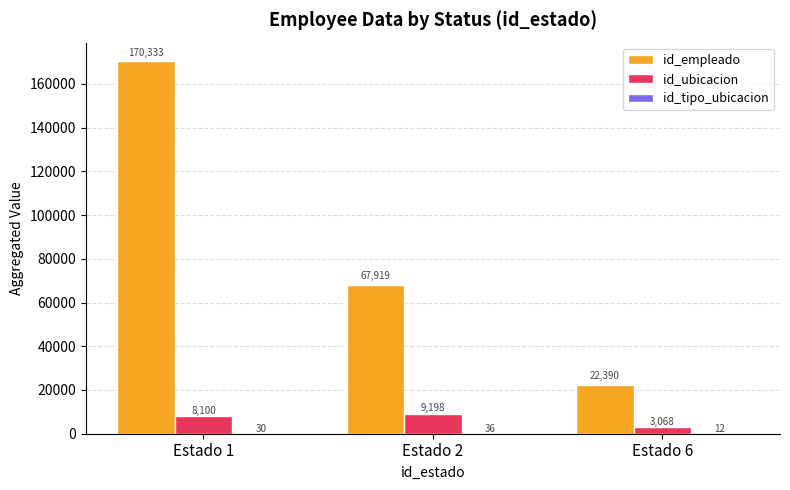

True or false: id_empleado has a value of 94811 at Estado 2.

False